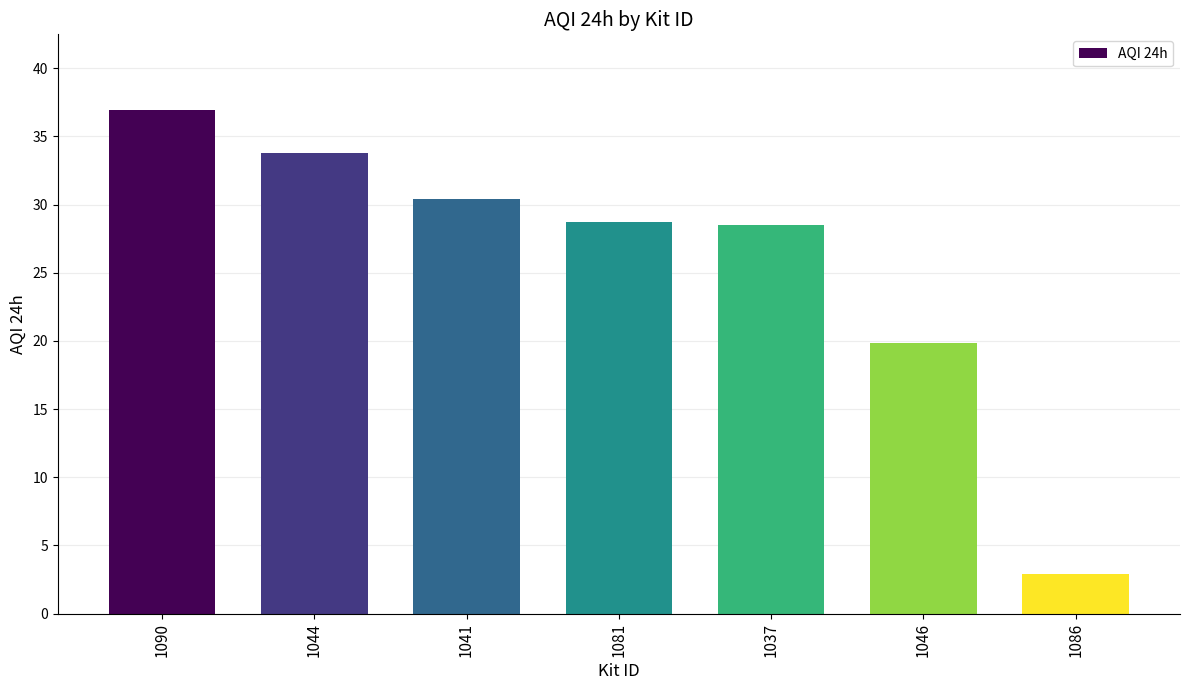

What is the difference between the maximum and minimum values?

34.0